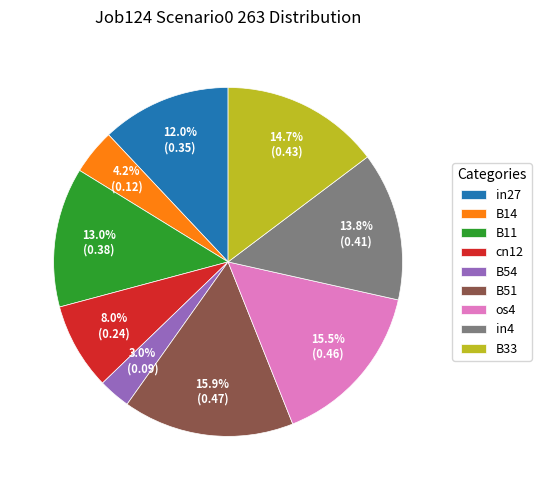

Does any single category account for the majority?

No